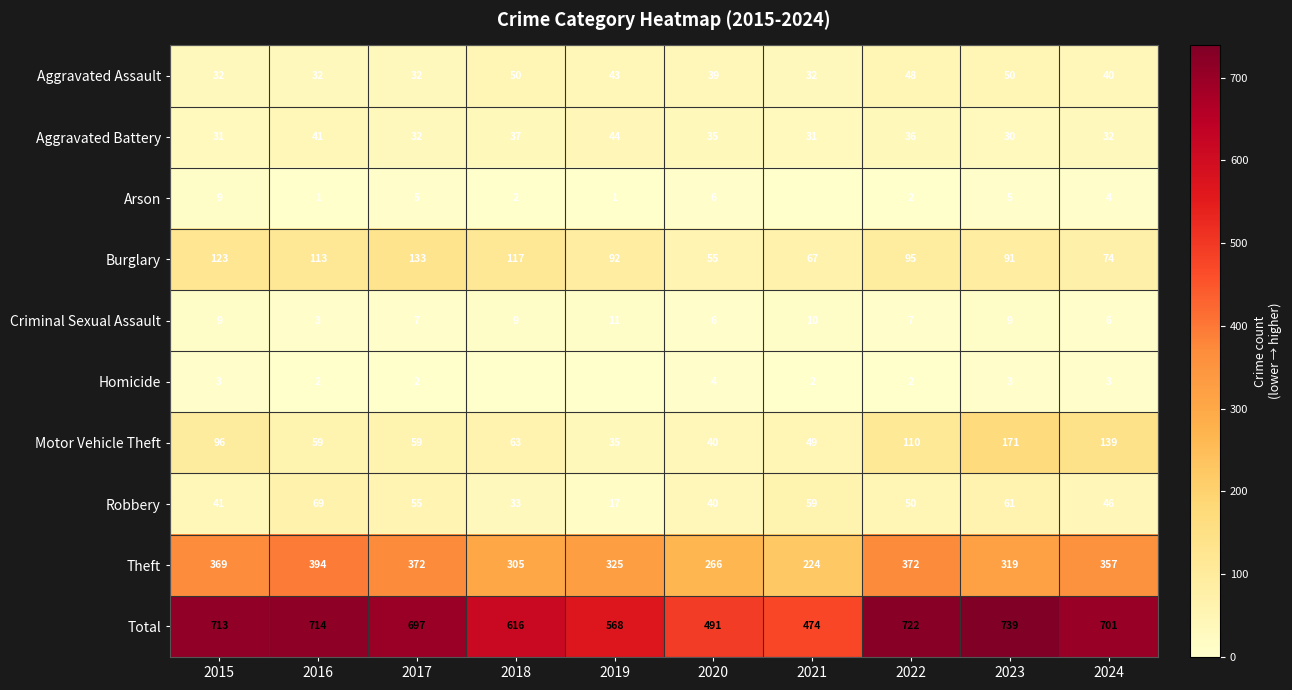

How many data points does each series have?

10